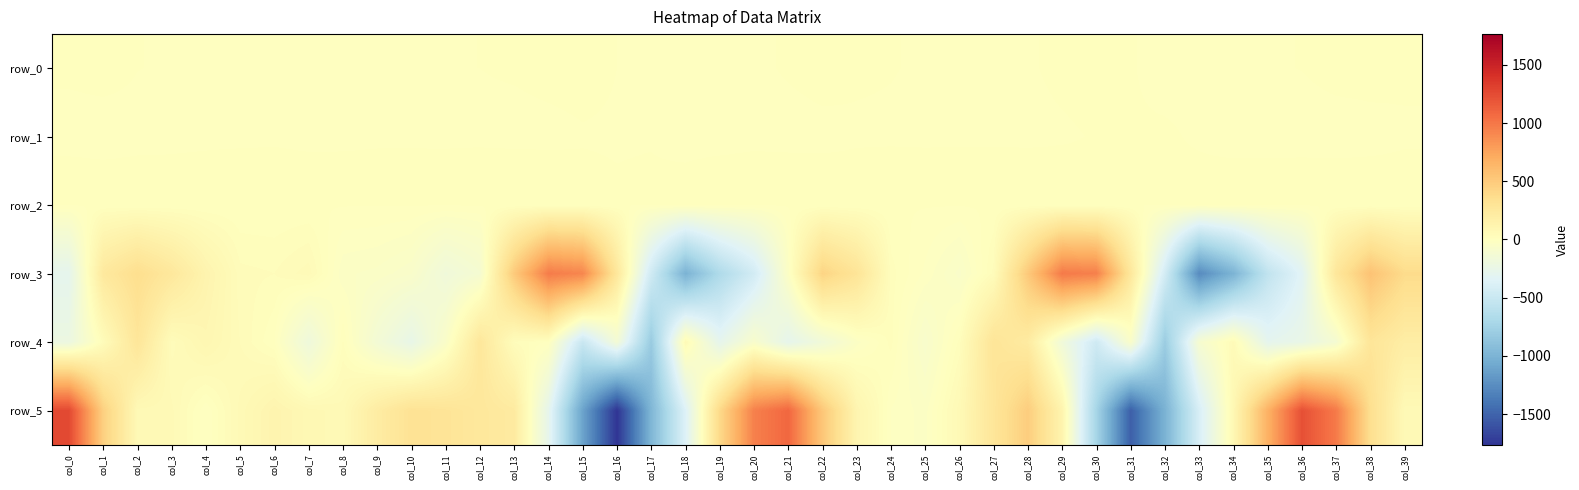

At col_26, list the series in order from smallest to largest.

row_3, row_1, row_0, row_2, row_4, row_5